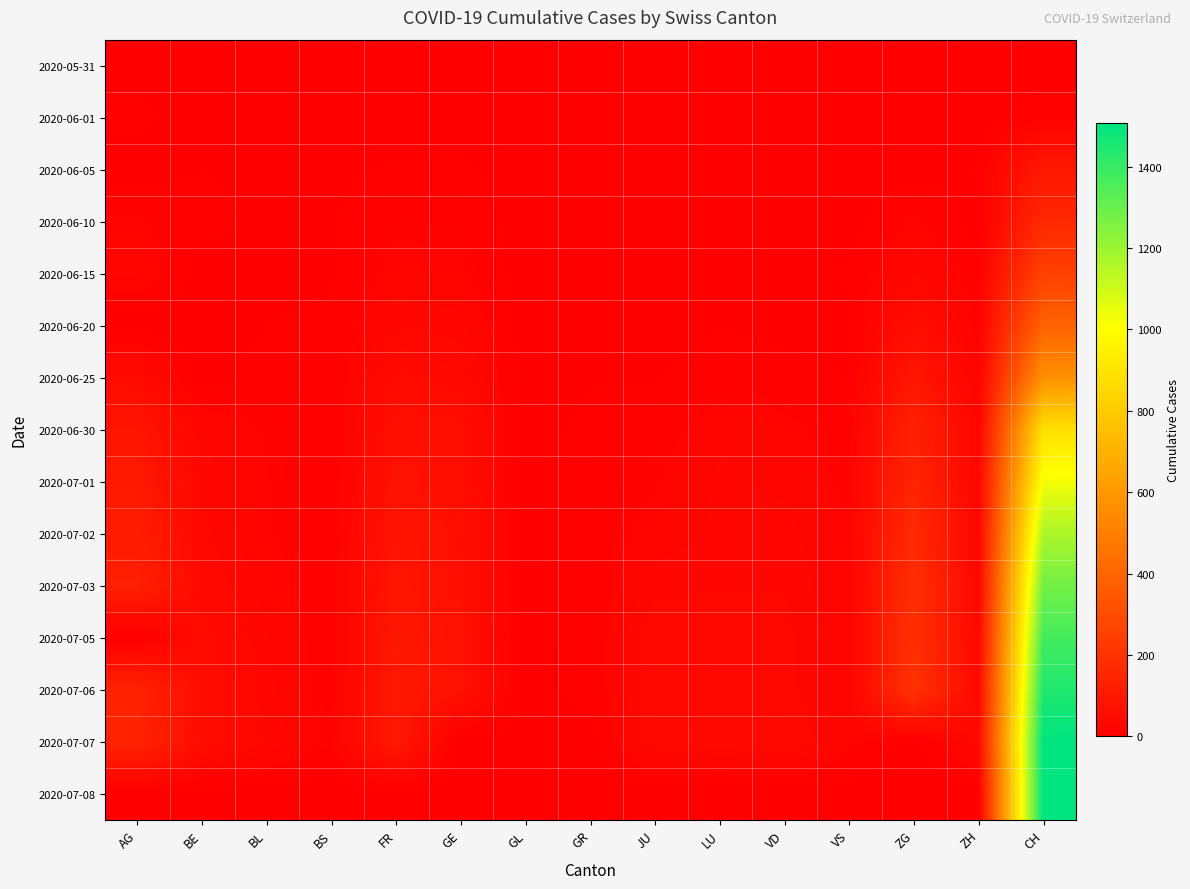

At AG, list the series in order from largest to smallest.

2020-07-07, 2020-07-06, 2020-07-03, 2020-07-02, 2020-07-01, 2020-06-30, 2020-06-25, 2020-06-15, 2020-06-10, 2020-06-01, 2020-05-31, 2020-06-05, 2020-06-20, 2020-07-05, 2020-07-08